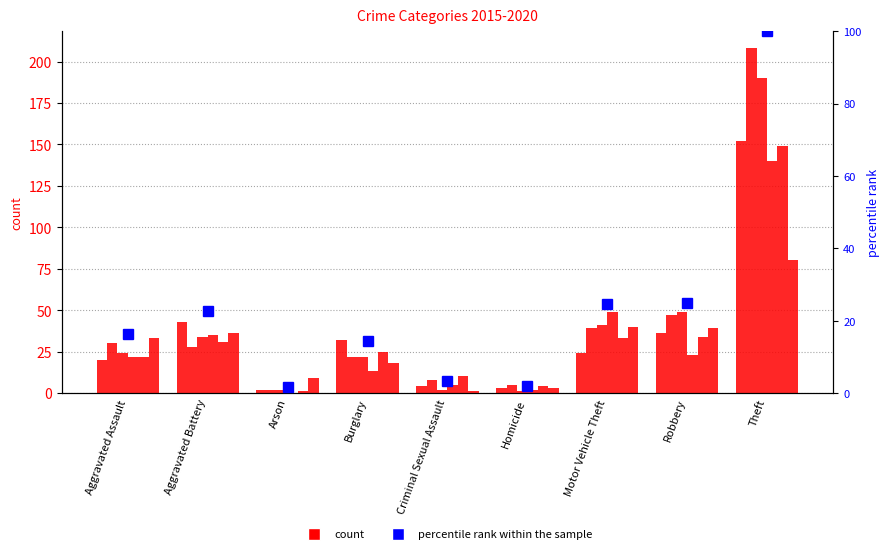

Reading right to left, what are all the values shown in this chart?

100.0	24.8	24.6	2.0	3.3	14.4	1.7	22.5	16.4